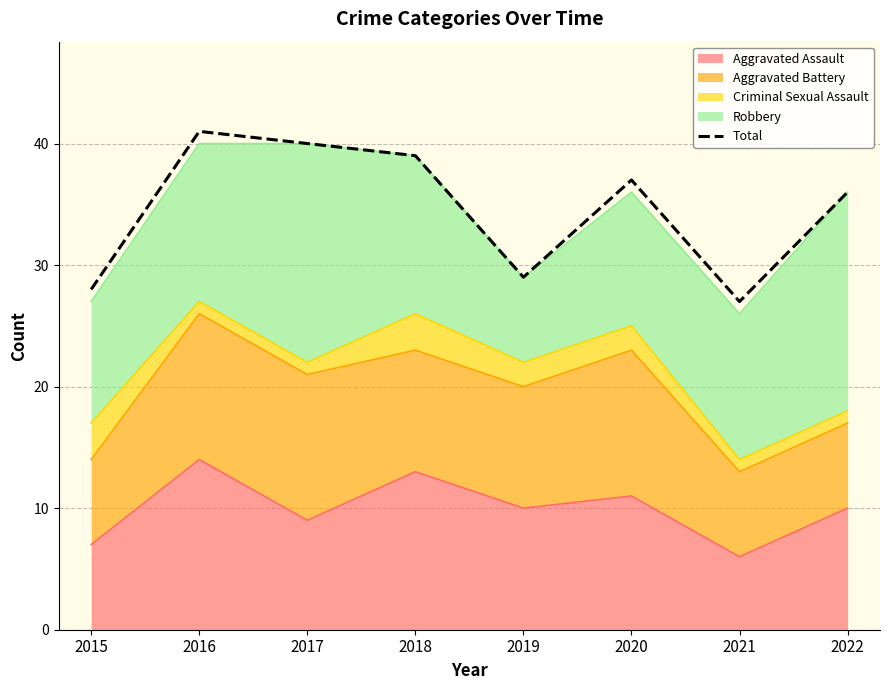

How many values exceed 37?

3